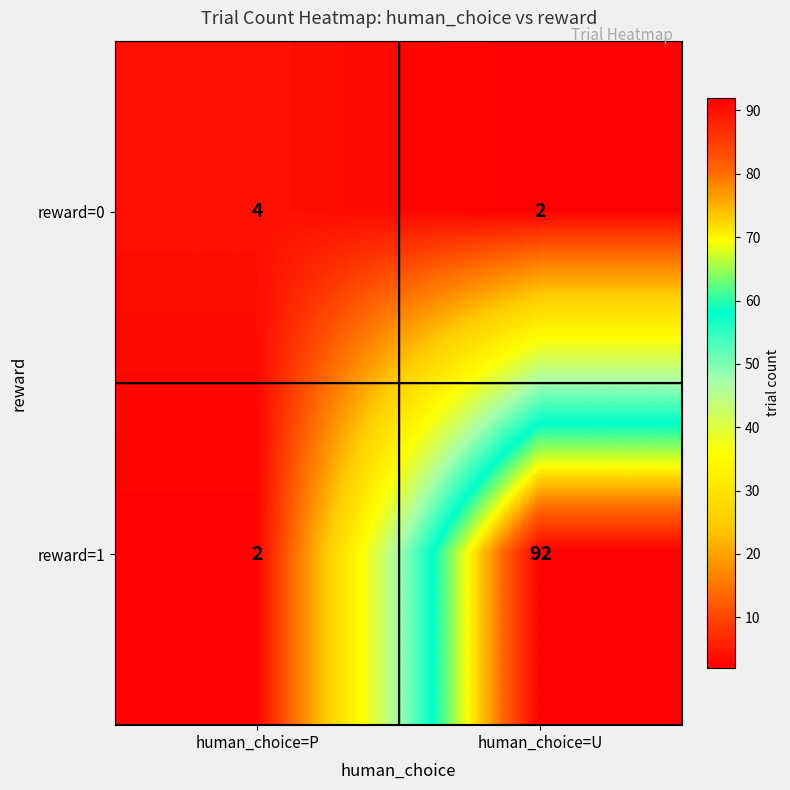

Count the number of categories in the chart.

2